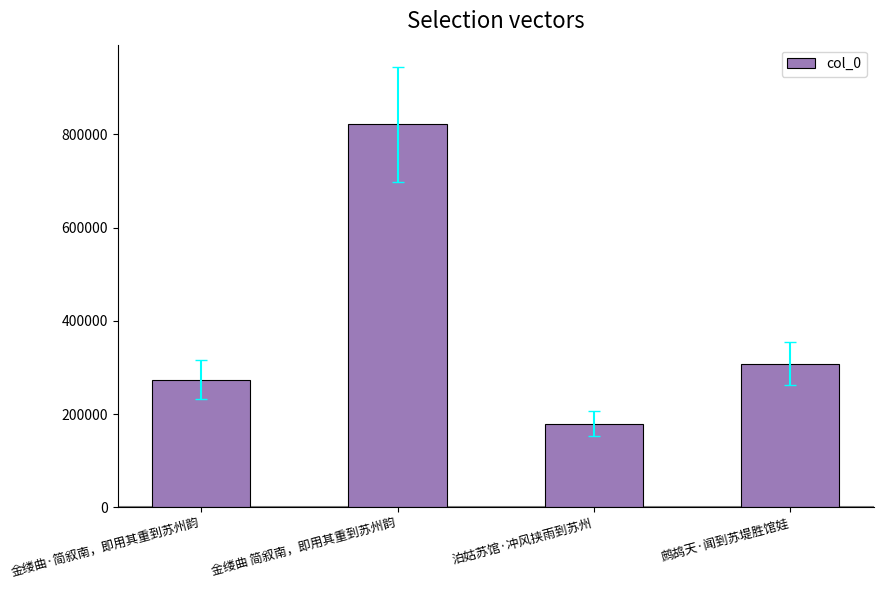

Where is the data nearest to the value 500709?

鹧鸪天·闻到苏堤胜馆娃